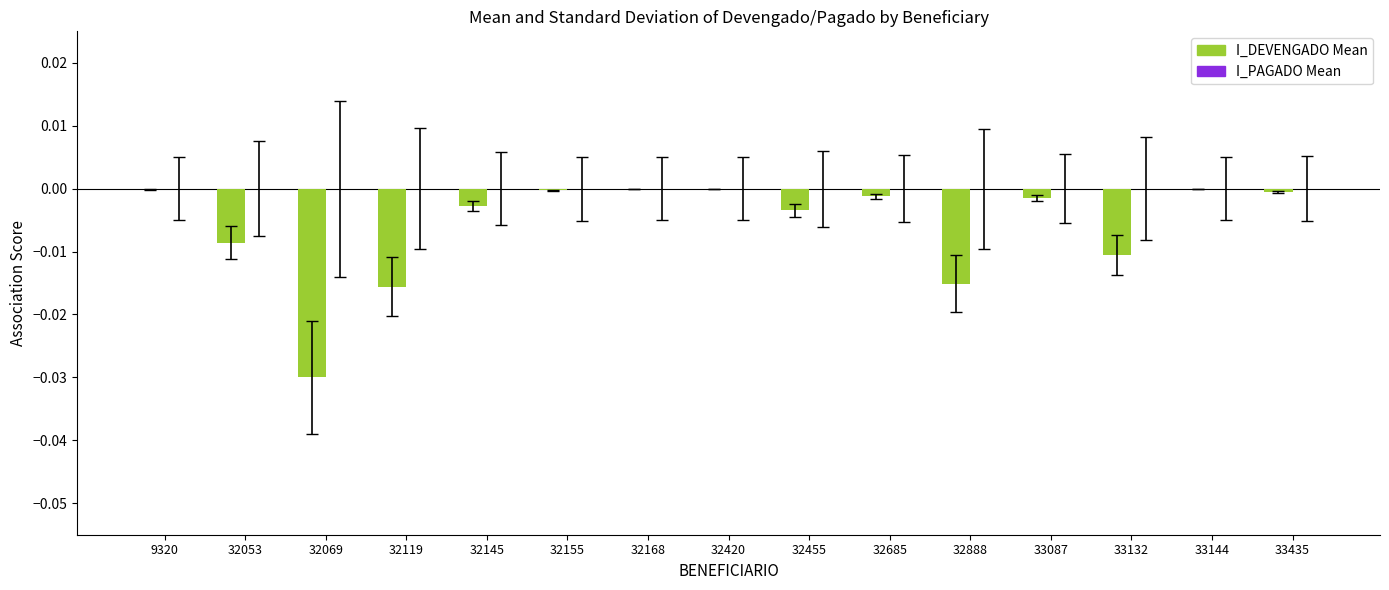

Is it true that the value at 32145 is -0.0?

True